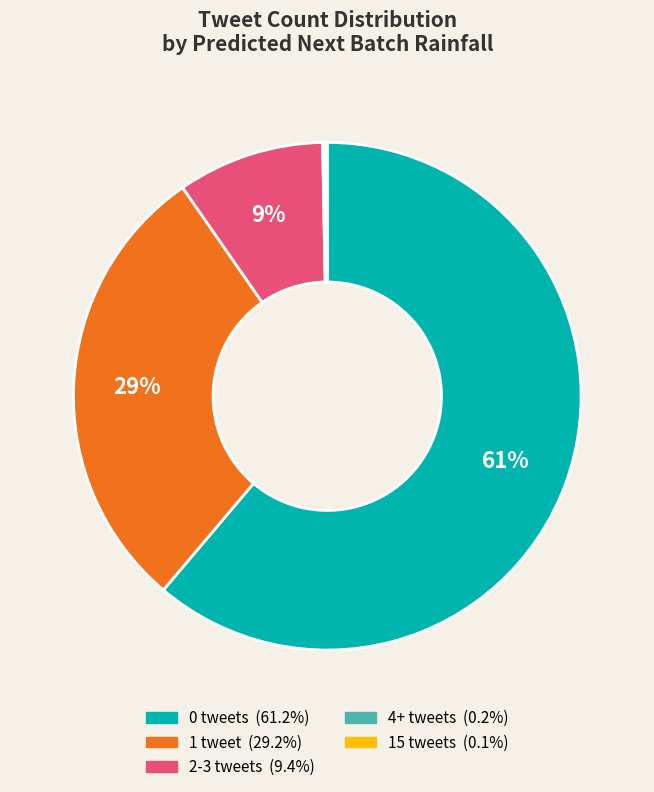

To the nearest percent, what is the average slice percentage?

20%